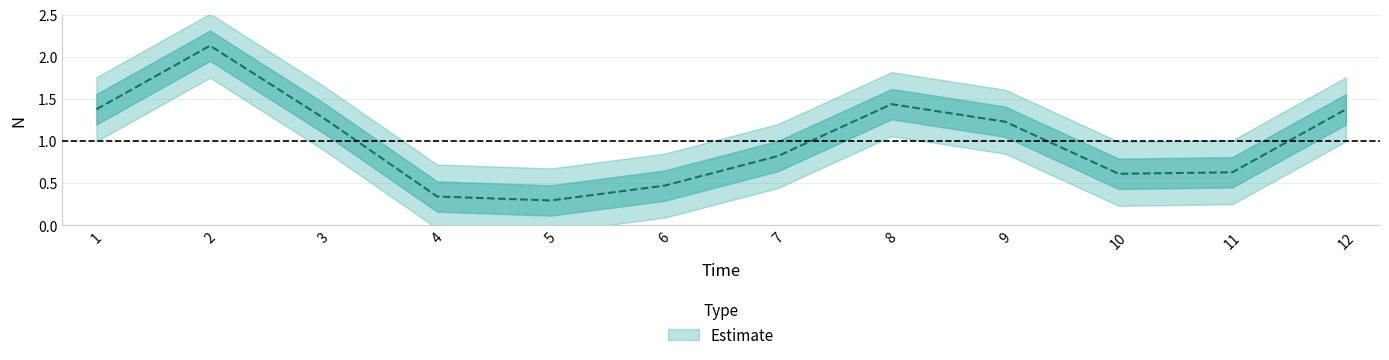

Is it true that the value at 10 is 0.6?

True